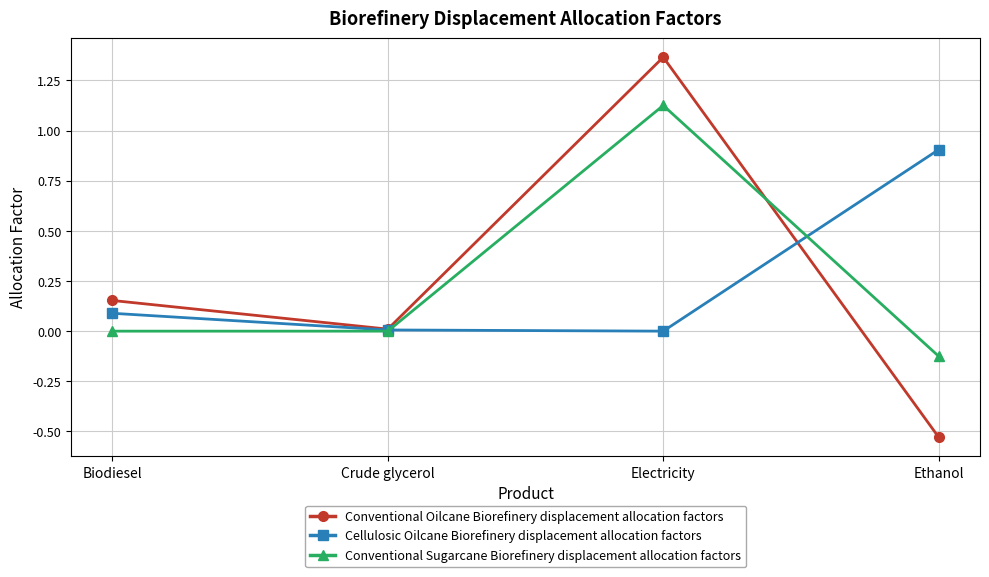

What is the value of the Cellulosic Oilcane Biorefinery displacement allocation factors point at the 4th from the left?

0.9